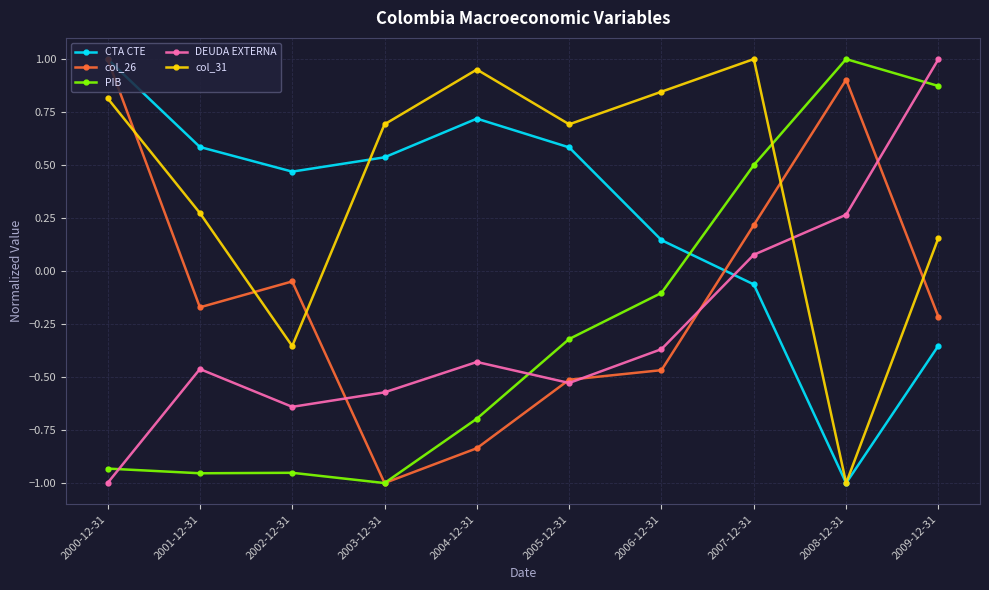

What is the total value across all series at 2007-12-31?

1.7